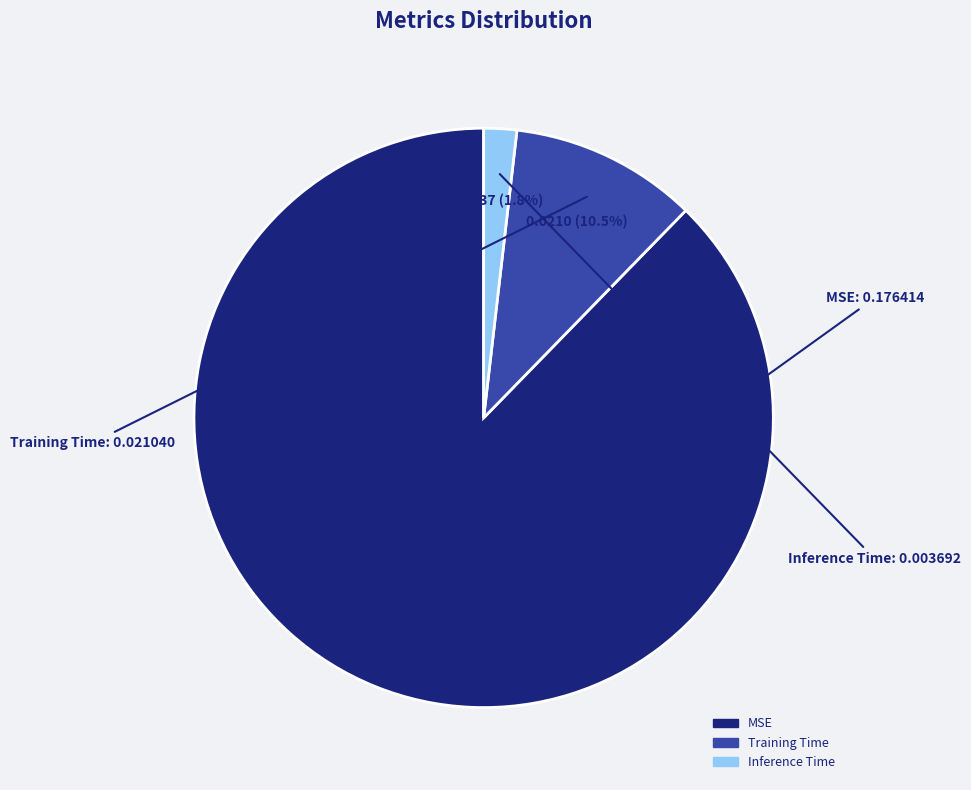

Which slice is the smallest?

Inference Time